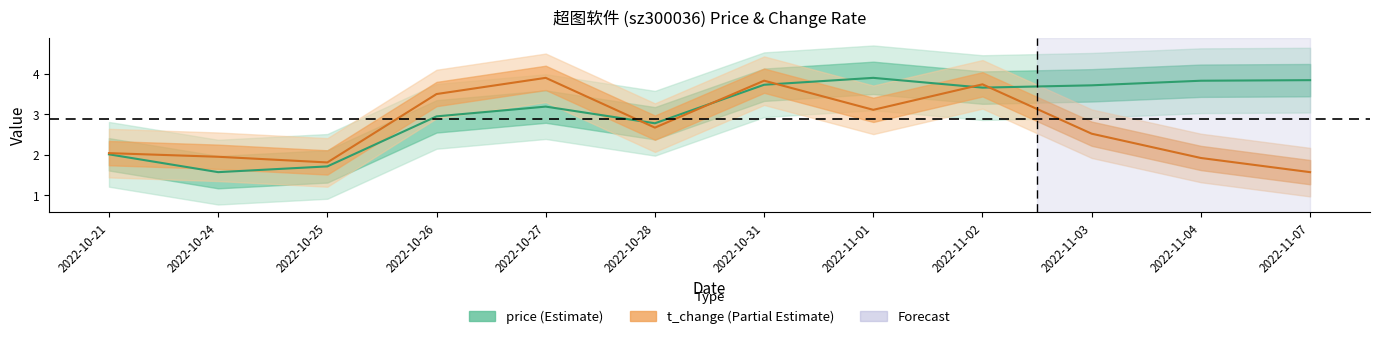

The t_change series shows 1.5 at 2022-11-01. True or false?

False